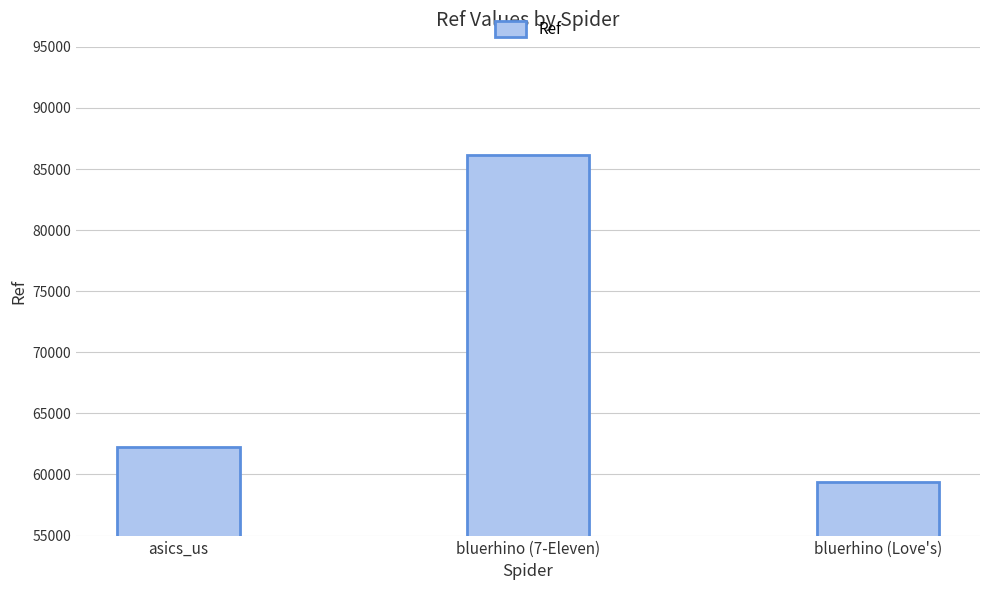

Rank the categories by value from highest to lowest.

bluerhino (7-Eleven), asics_us, bluerhino (Love's)